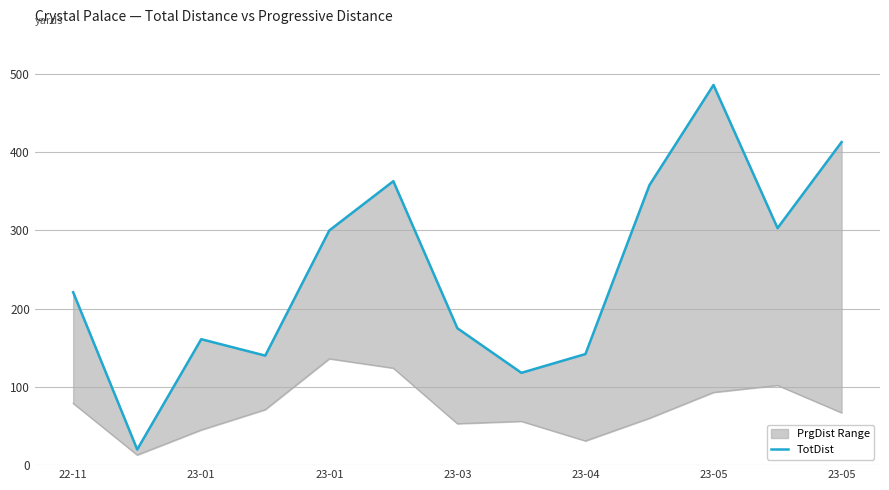

How many data points are less than 221?

6